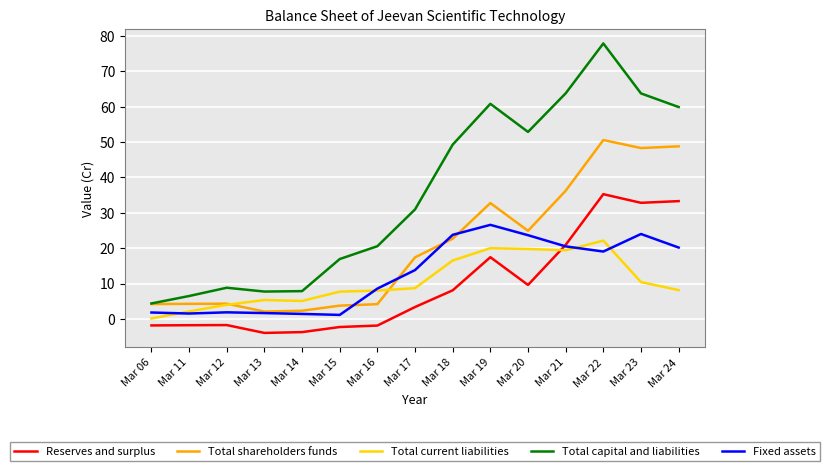

Where is Total current liabilities nearest to the value 11?

Mar 23